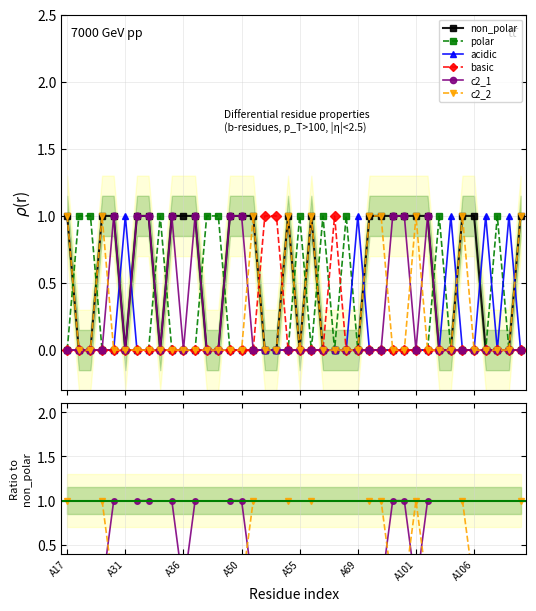

What is the difference between the maximum and minimum values in the non_polar series?

1.0